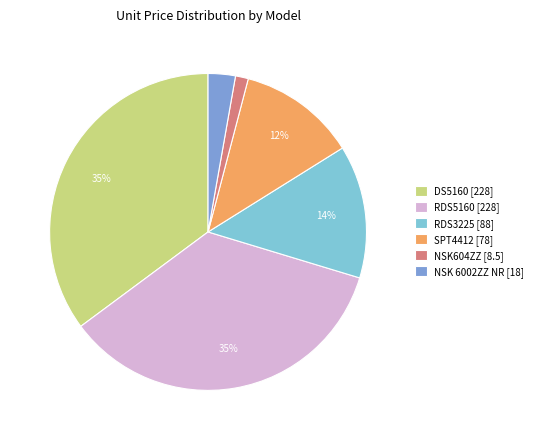

True or false: RDS3225 accounts for 25% of the total.

False